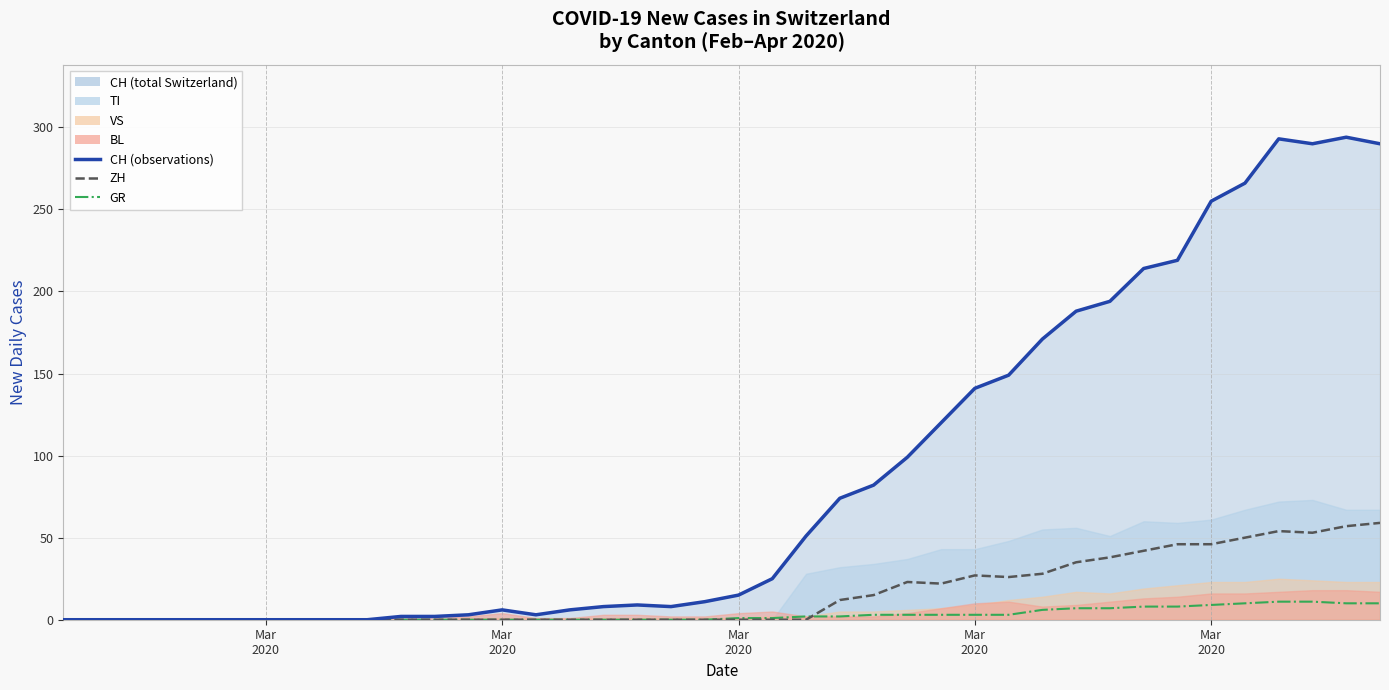

At how many categories does at least one series exceed 183?

10